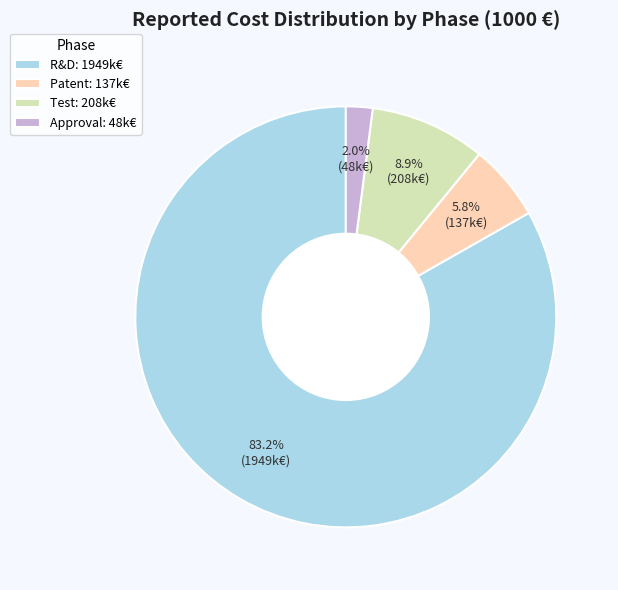

To the nearest percent, what is the average slice percentage?

25%